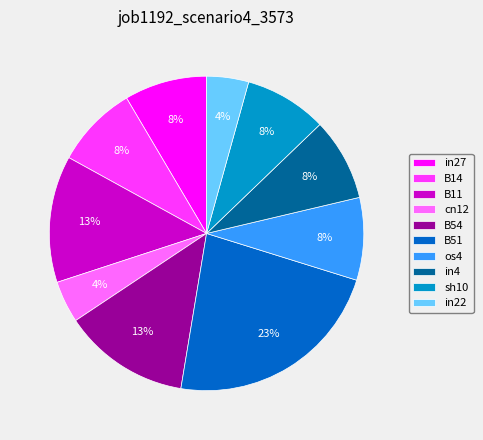

Is there a majority slice in this chart?

No